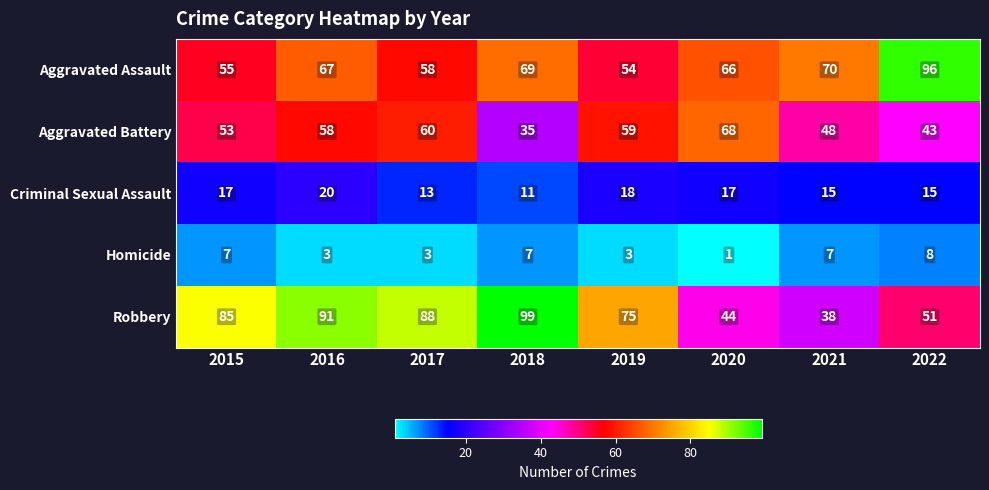

What is the difference between the Aggravated Battery values at 2019 and 2018?

24